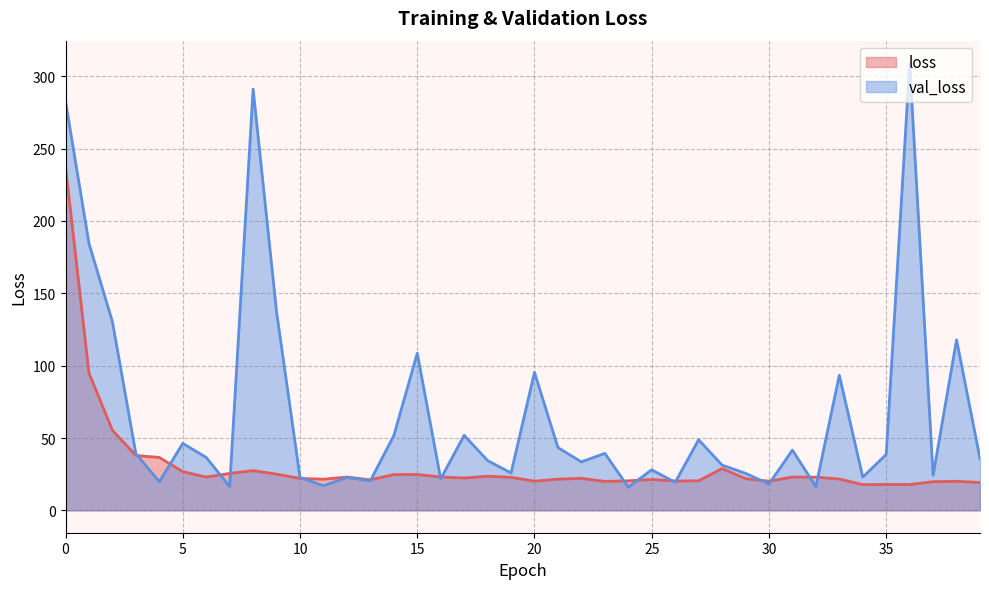

Does the chart display data point markers on the line(s)?

No